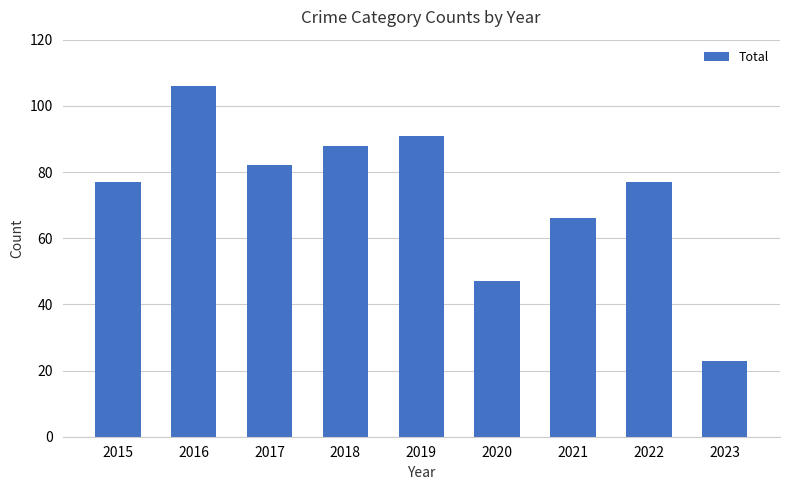

What is the value of the 6th bar from the left?

47